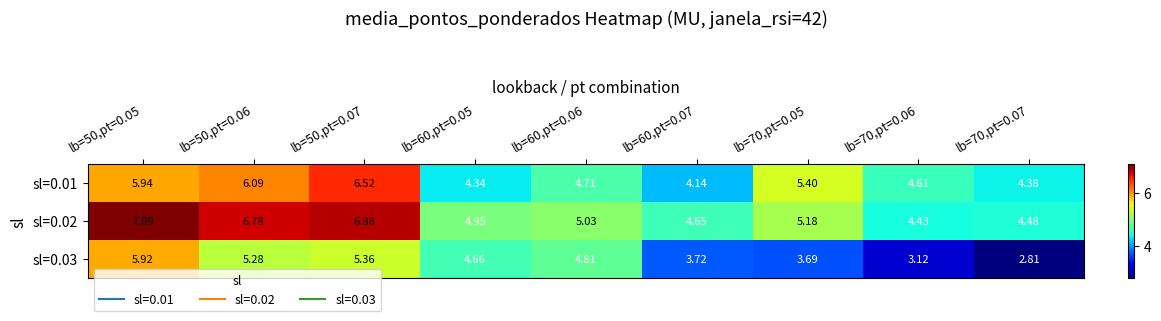

Between lb=70,pt=0.06 and lb=50,pt=0.07, which is larger?

lb=50,pt=0.07